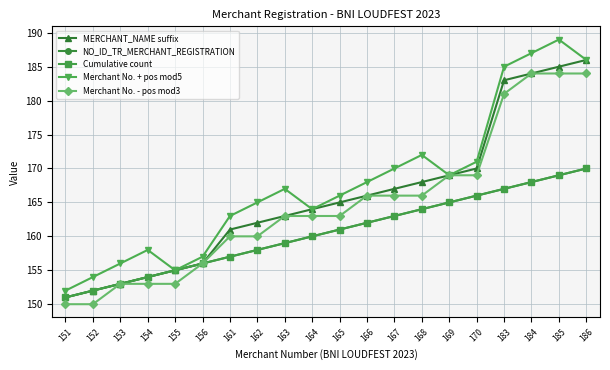

Is it true that Merchant No. + pos mod5 equals 255 at 184?

False